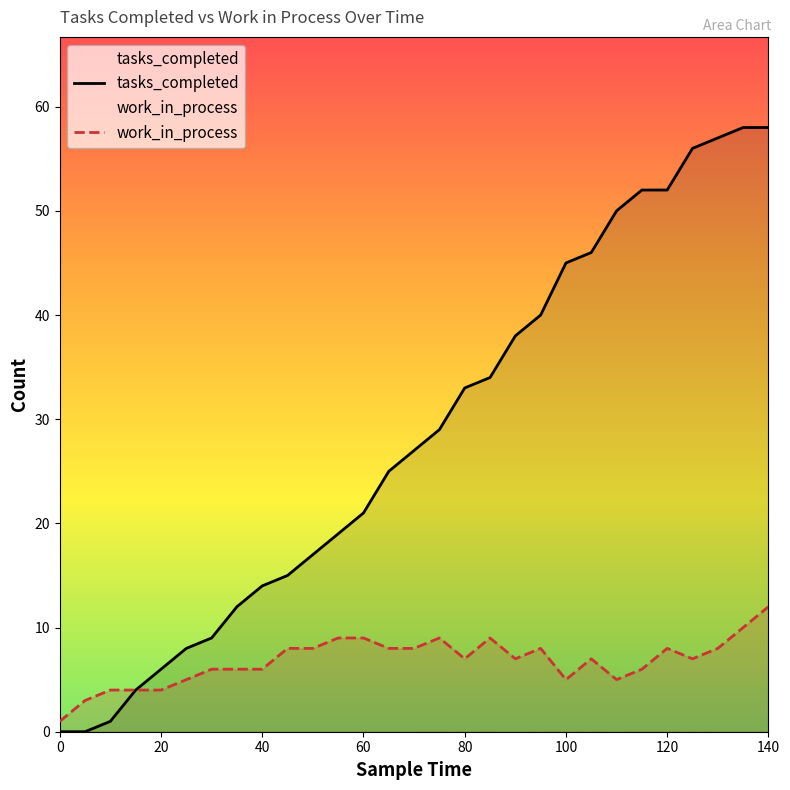

True or false: work_in_process and tasks_completed cross at least once.

False